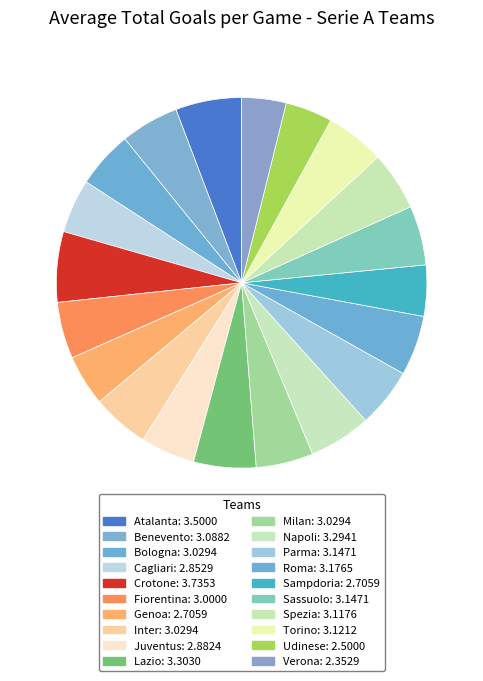

How many segments does this pie chart have?

20